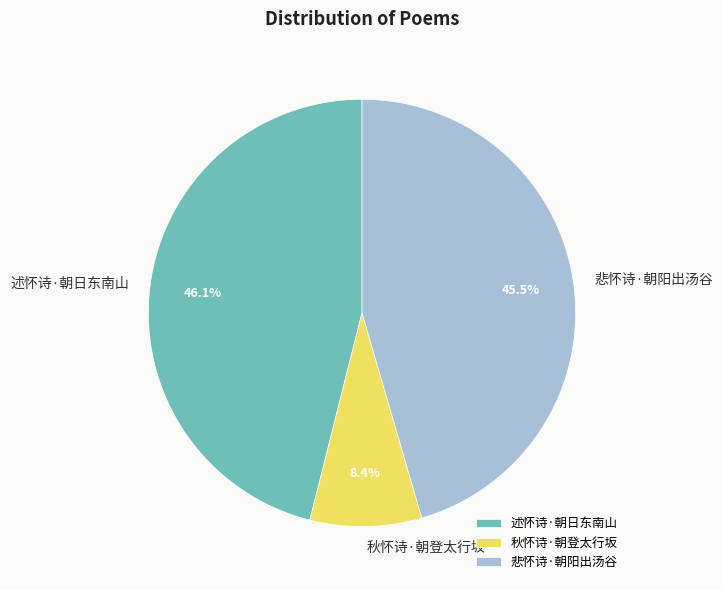

What percentage is NOT represented by 悲怀诗·朝阳出汤谷?

54.5%